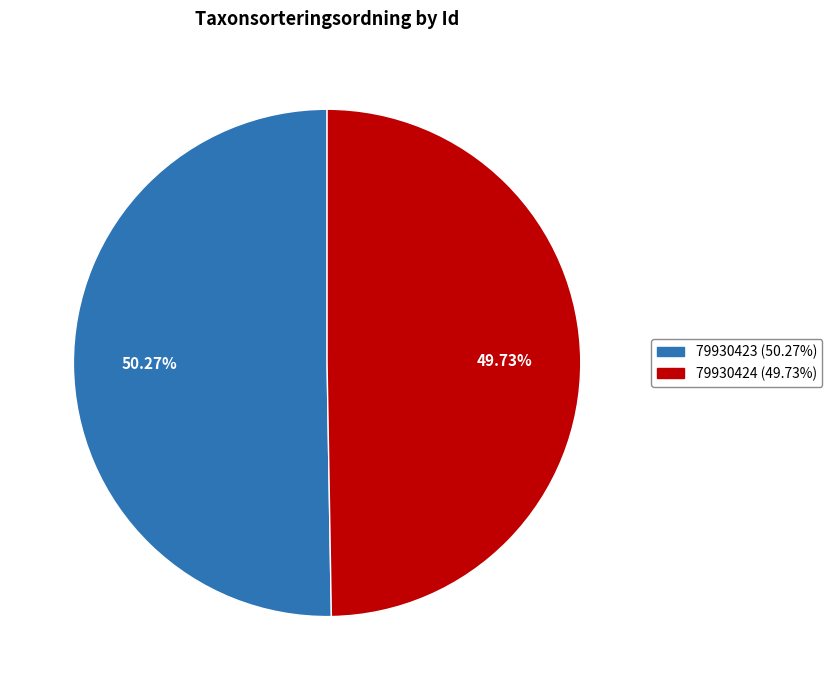

Which slice is the largest?

79930423